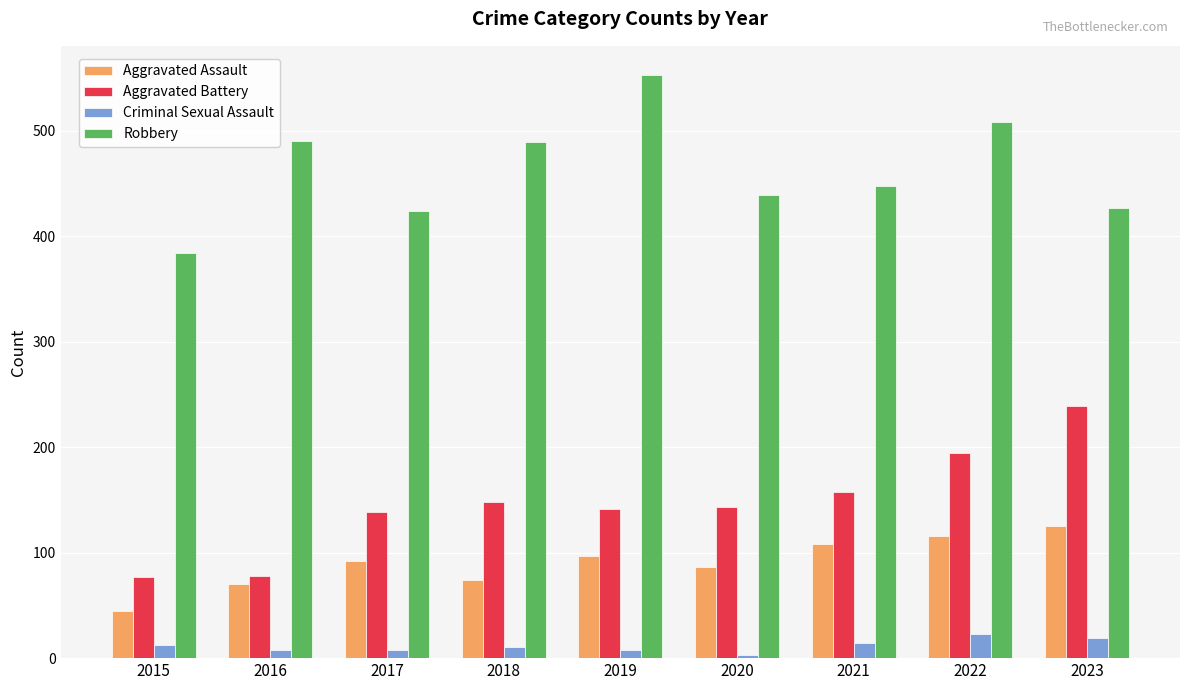

At 2020, list the series in order from largest to smallest.

Robbery, Aggravated Battery, Aggravated Assault, Criminal Sexual Assault